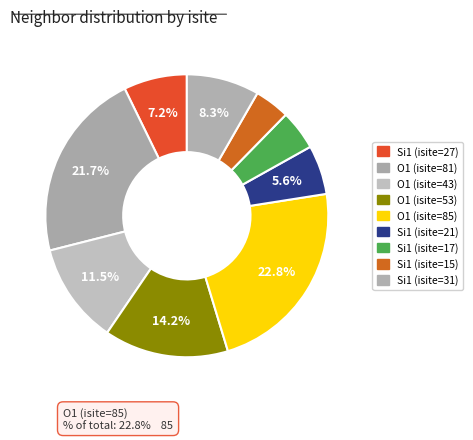

How many slices are in this pie chart?

9